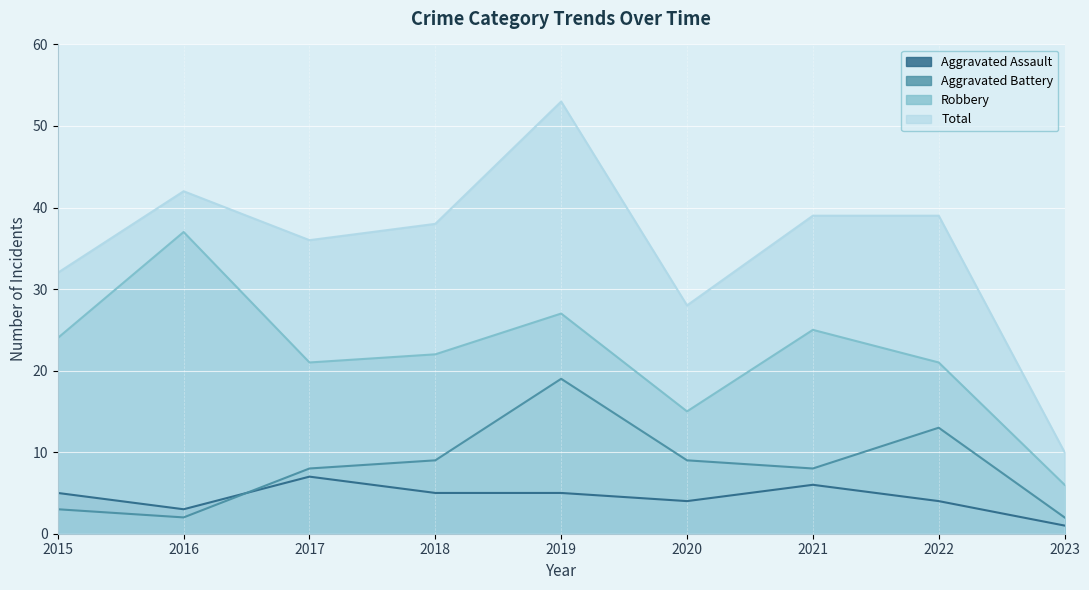

The Aggravated Battery series shows 2 at 2023. True or false?

True